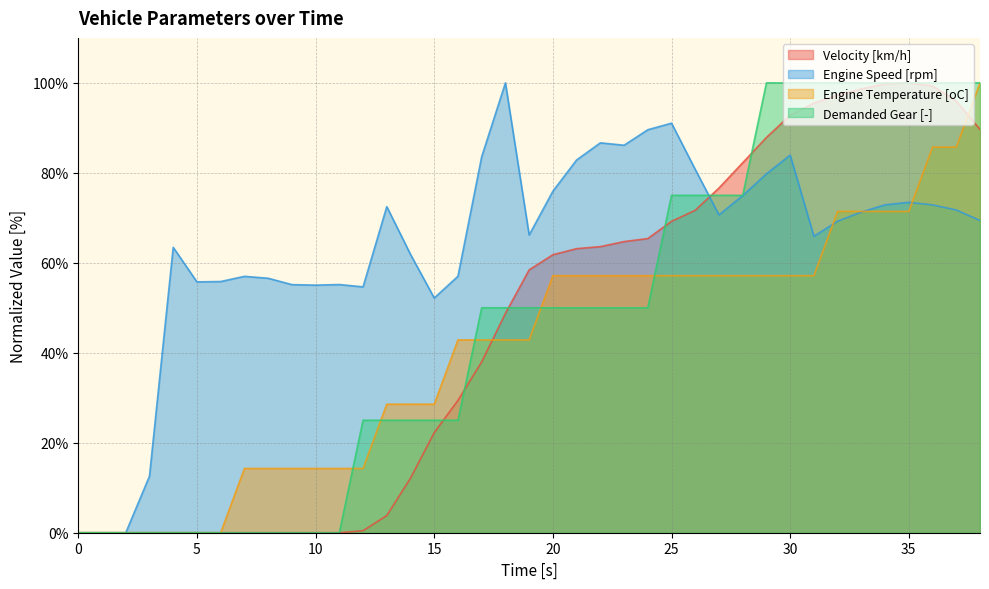

The Engine Speed [rpm] series shows 43.9 at 35. True or false?

False